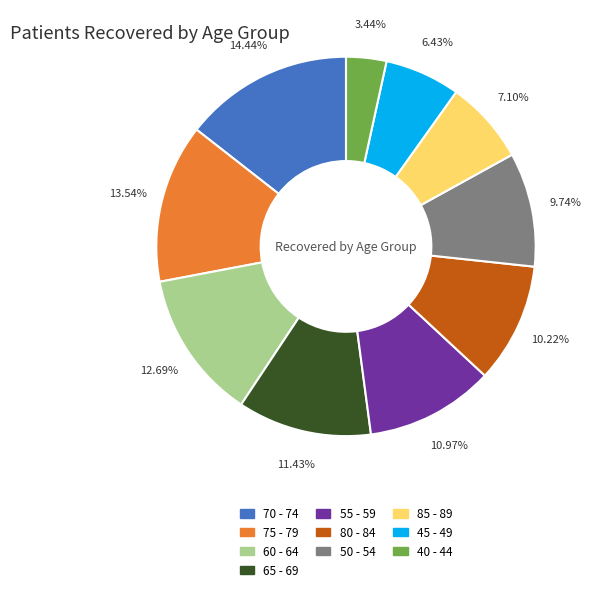

Combined, do 65 - 69 and 45 - 49 account for over 50%?

No